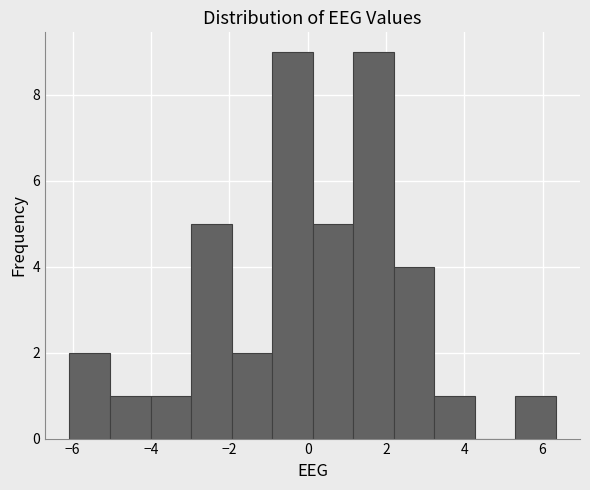

Reading left to right, list every bar in this chart as the range it spans on the x-axis followed by its height. Neither the bar edges nor the heights are printed on the chart, so give them approximately, as read against the axes.

-6.0 to -5.0: 2
-5.0 to -4.0: 1
-4.0 to -3.0: 1
-3.0 to -2.0: 5
-2.0 to -1.0: 2
-1.0 to 0.2: 9
0.2 to 1.2: 5
1.2 to 2.2: 9
2.2 to 3.2: 4
3.2 to 4.2: 1
4.2 to 5.2: 0
5.2 to 6.4: 1